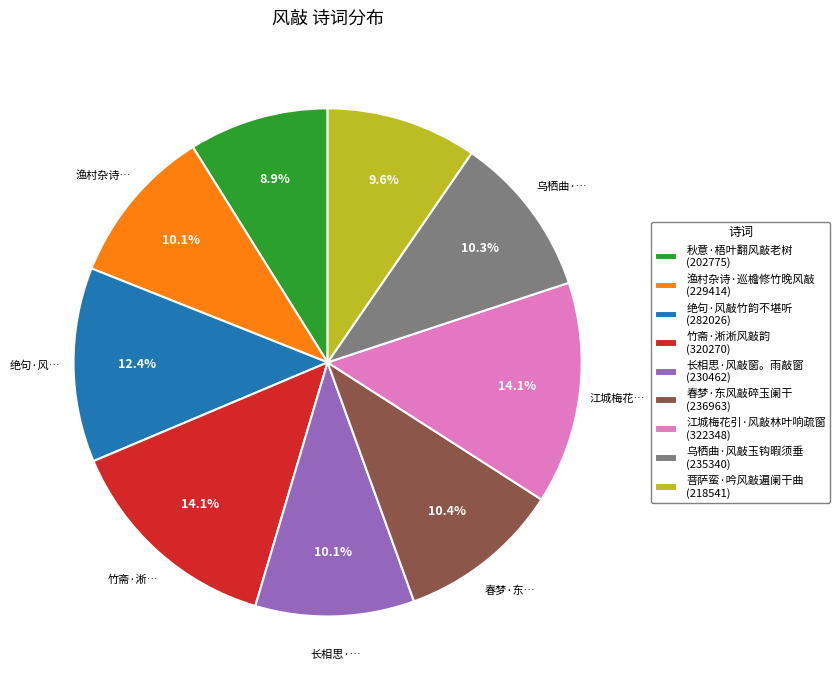

What percentage do 菩萨蛮·吟风敲遍阑干曲 and 秋意·梧叶翻风敲老树 together represent?

18.5%